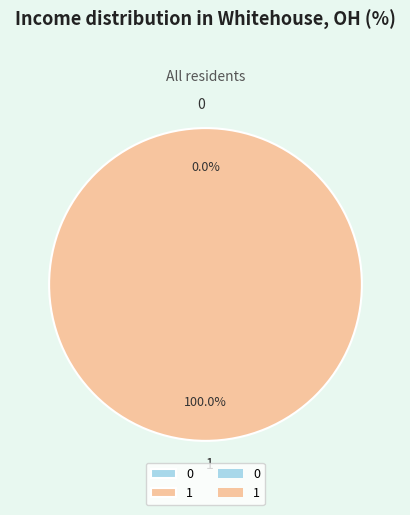

Do 0 and 1 together represent more than half of the pie?

Yes